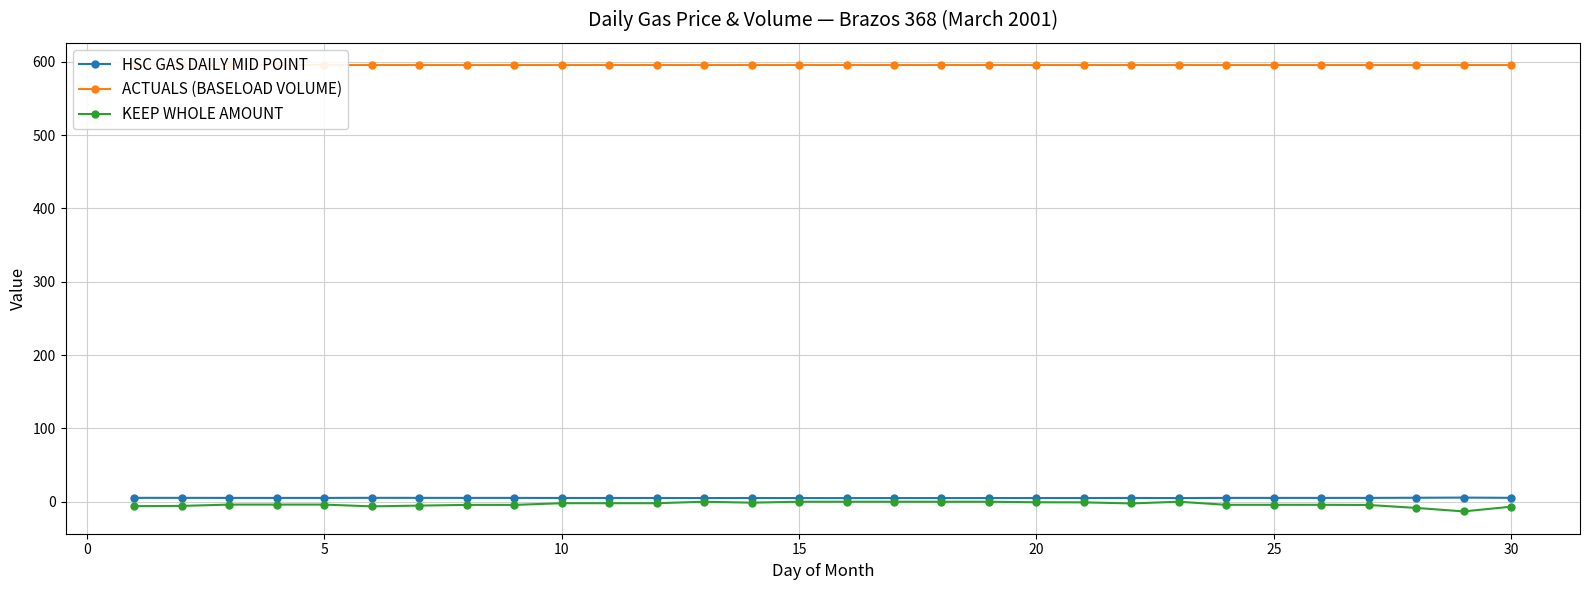

True or false: HSC GAS DAILY MID POINT has more than 1 points higher than both neighbors.

True